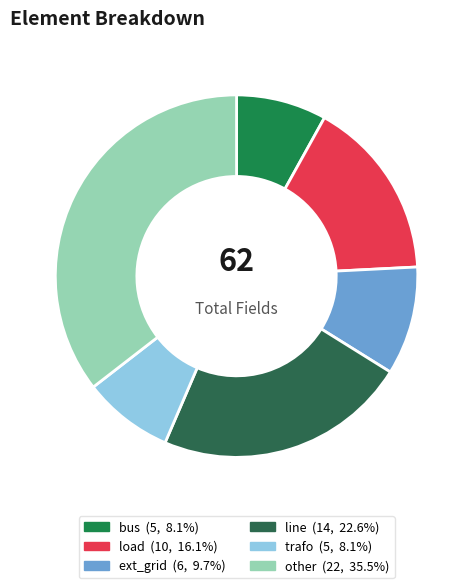

What is the smallest slice in the pie chart?

bus